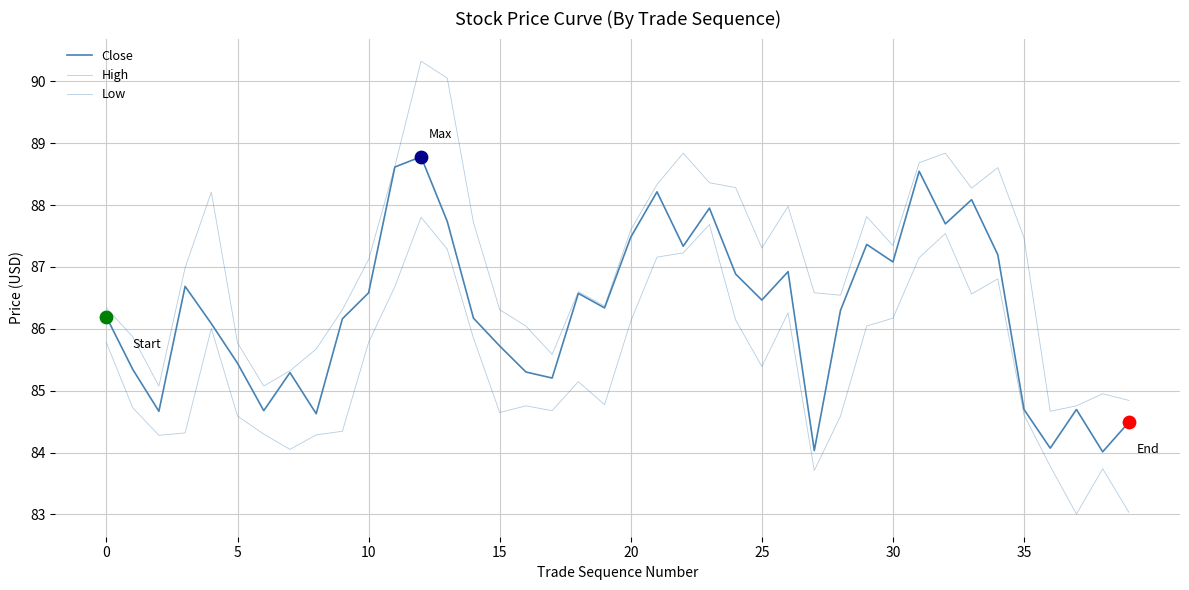

At how many categories does at least one series exceed 90?

2